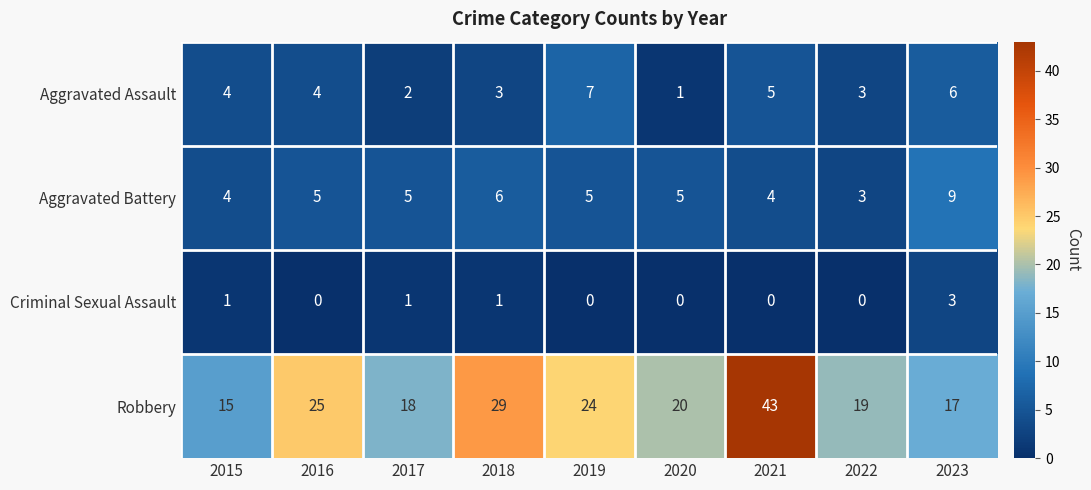

What is the difference between the Criminal Sexual Assault values at 2019 and 2023?

3